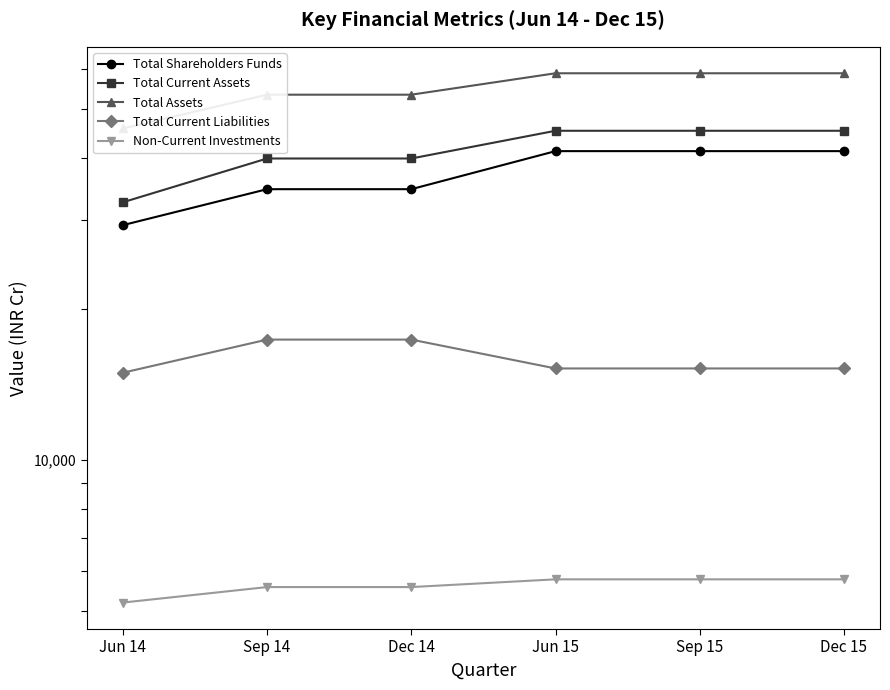

What value does the Total Current Assets series have at Sep 15?

45260.3